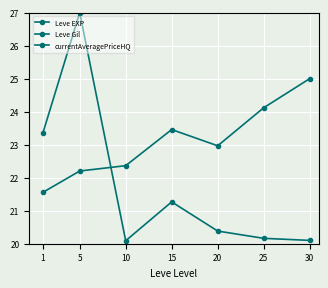

What is the total value across all series at 15?

85.8